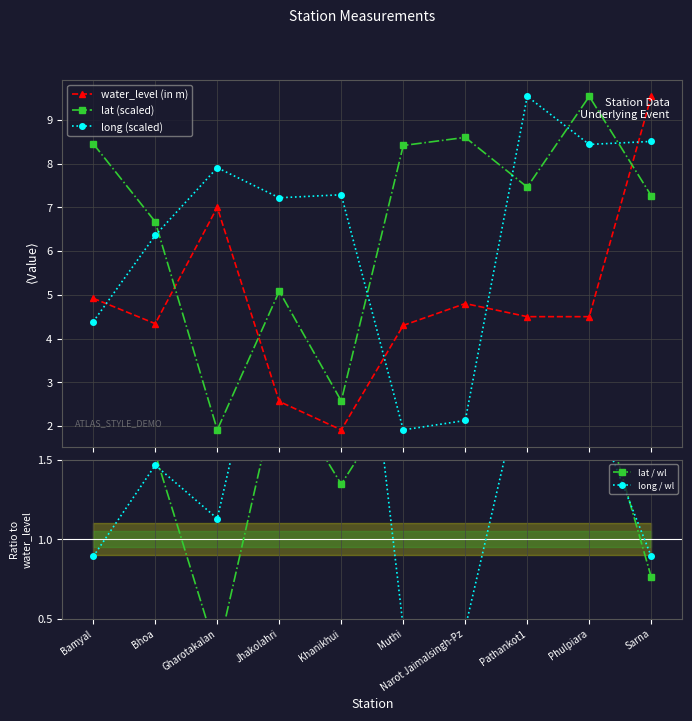

What is the average value of the long / wl series?

1.6